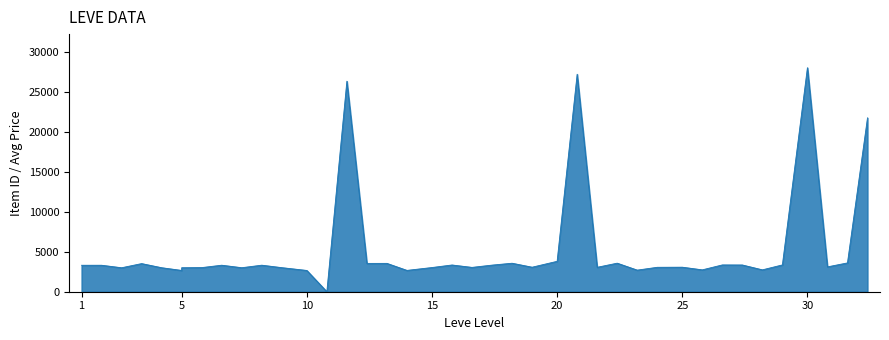

How many data points are above 3307?

19